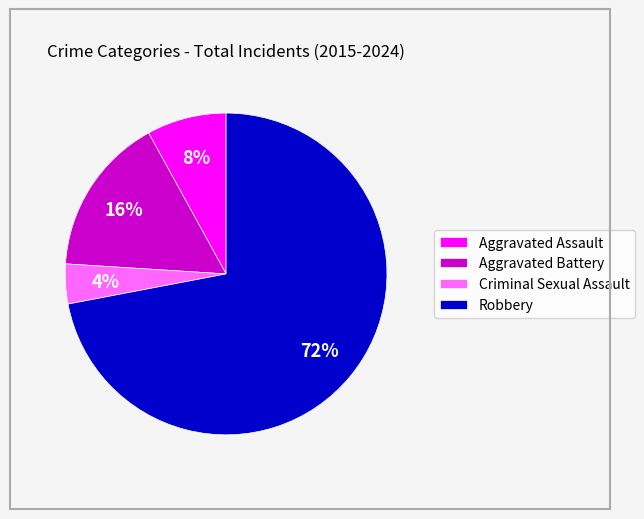

Which category has the biggest portion of the pie?

Robbery